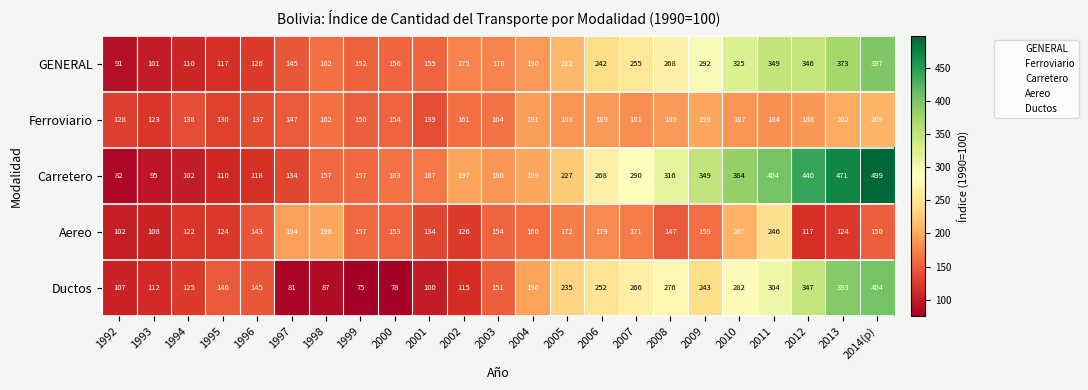

Which series changed the most between 1997 and 2004?

Ductos